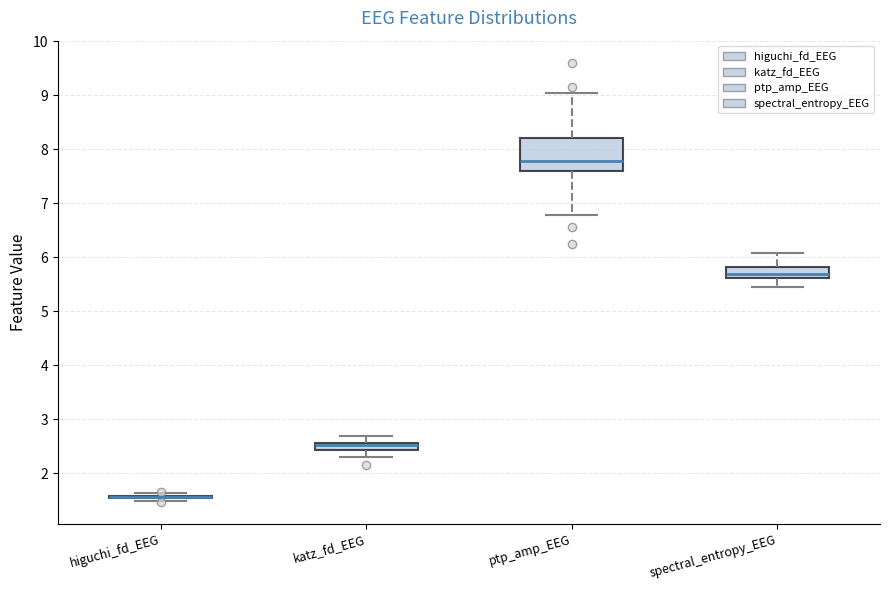

Which box is the tallest, from its lower edge to its upper edge?

ptp_amp_EEG